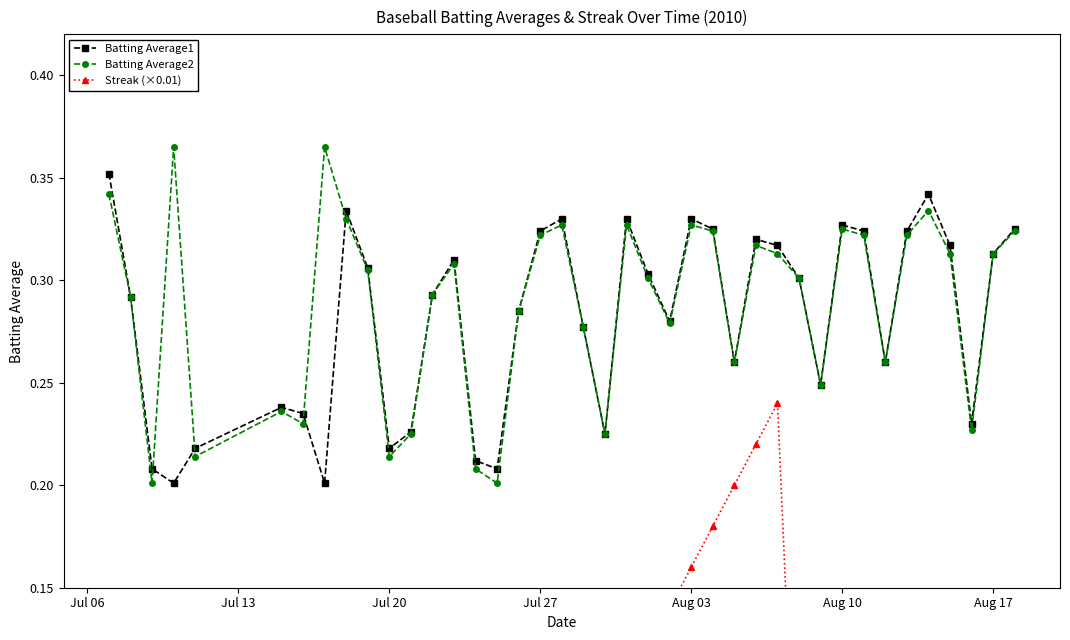

What is the value of the Streak (×0.01) point at the 37th from the left?

0.1